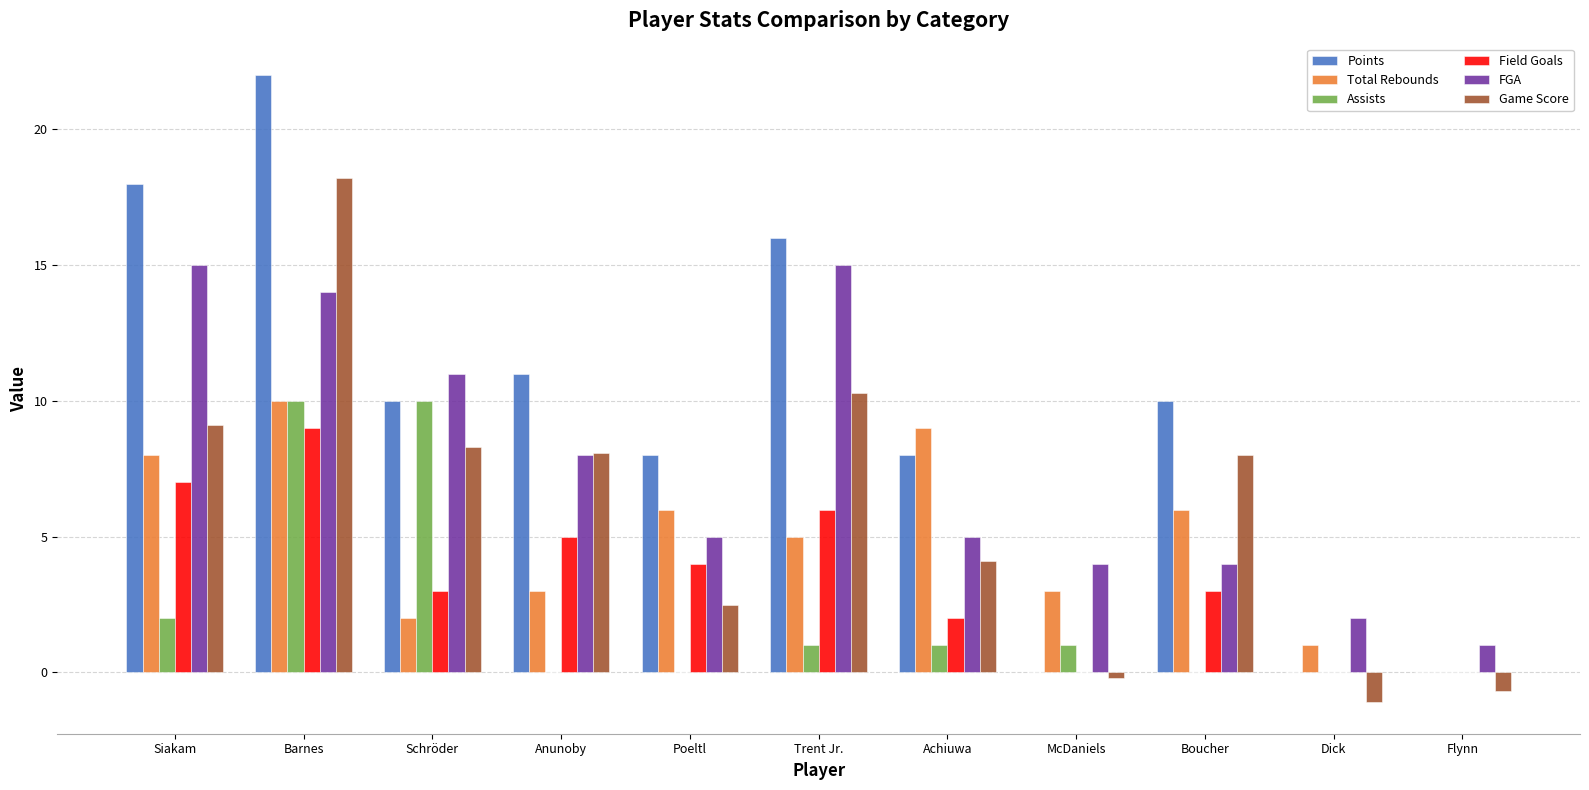

Count the number of data series in this chart.

6